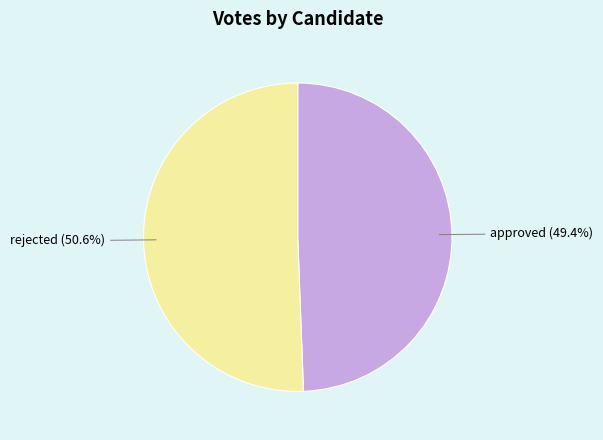

To the nearest percent, what is the difference between the rejected and approved slice percentages?

1%